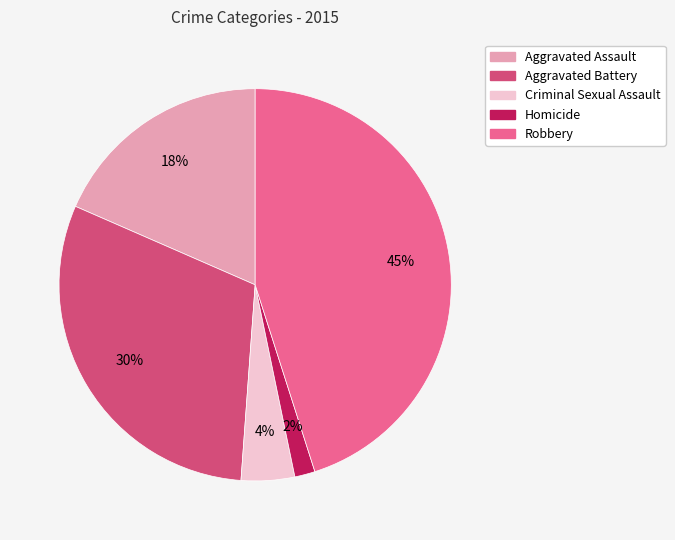

What percentage is the Aggravated Battery slice, to the nearest percent?

30%